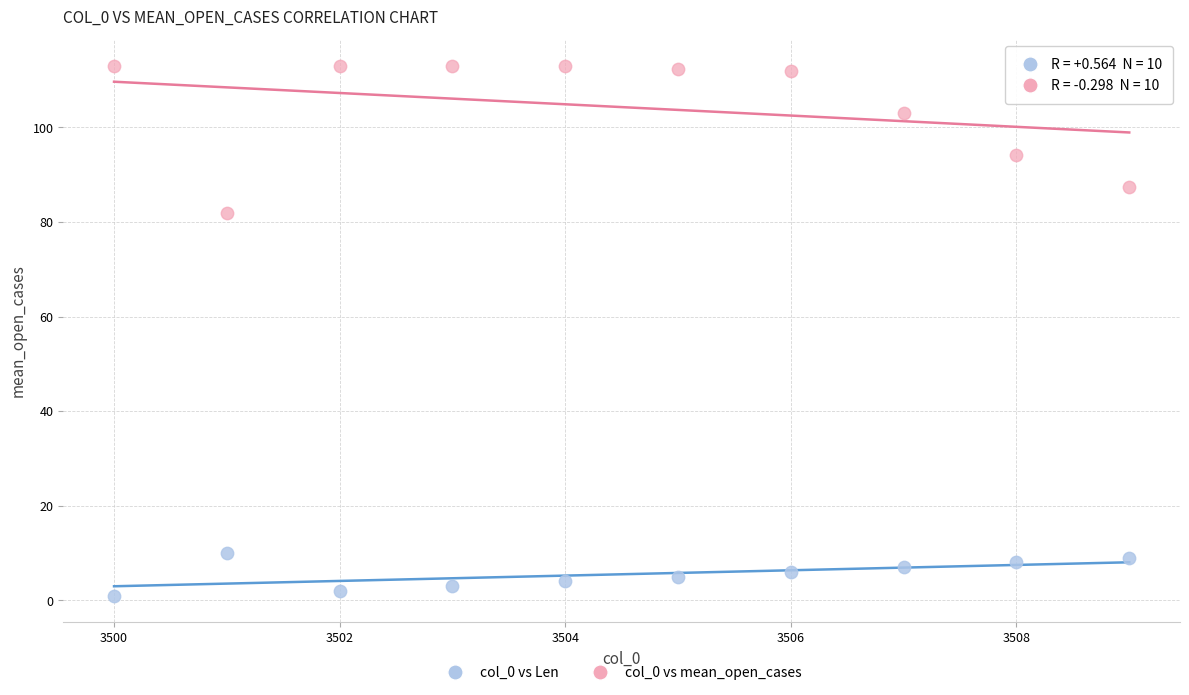

Across all series, what Y value is closest to 57?

81.8